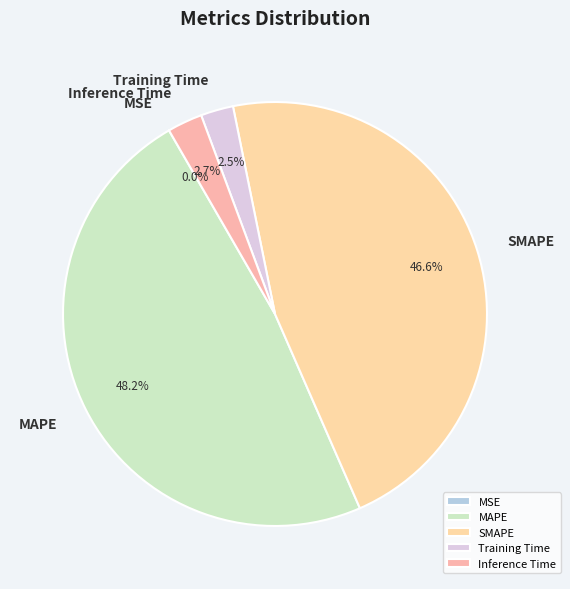

What is the ratio of the value at Training Time to the value at MAPE?

0.1